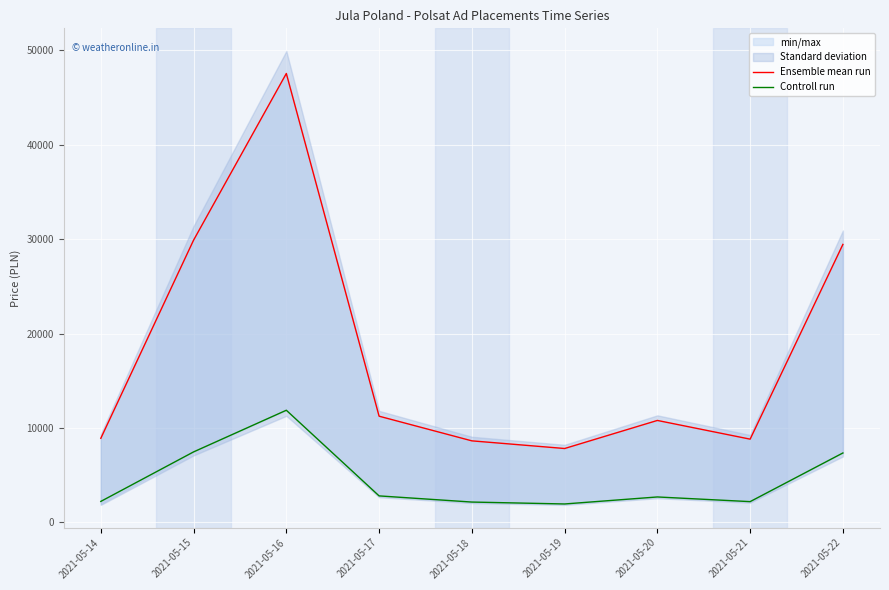

How many data points in Ensemble mean run are above 10800?

4